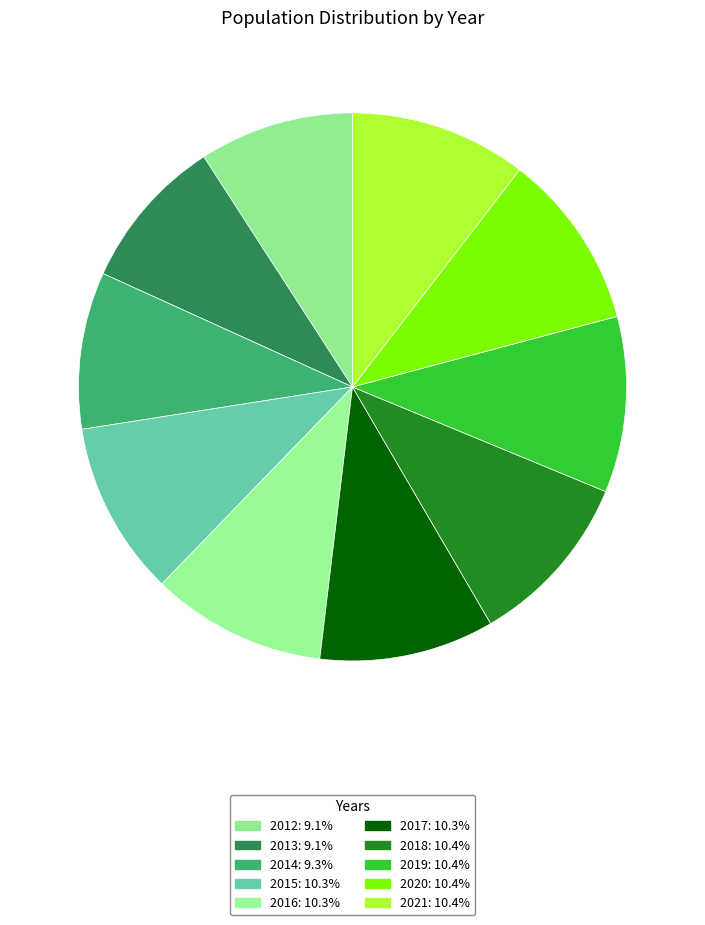

To the nearest percent, what percentage of the pie is 2015?

10%